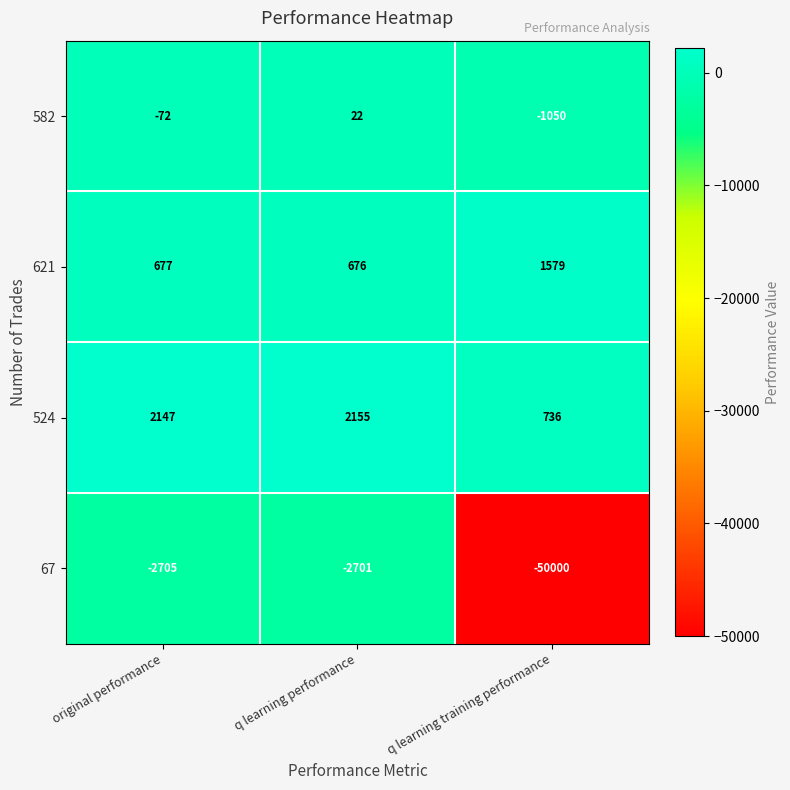

Reading left to right, transcribe all the data shown in this chart.

582: -72	22	-1050
621: 677	676	1579
524: 2147	2155	736
67: -2705	-2701	-50000